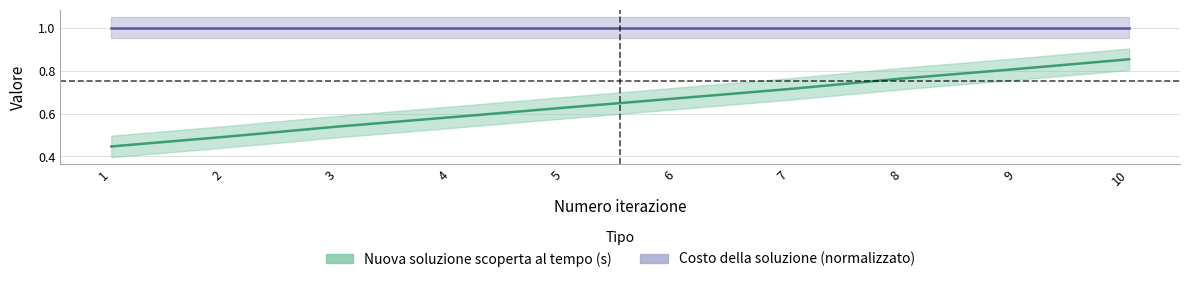

Read the Costo della soluzione (normalizzato) value at 6.

1.0